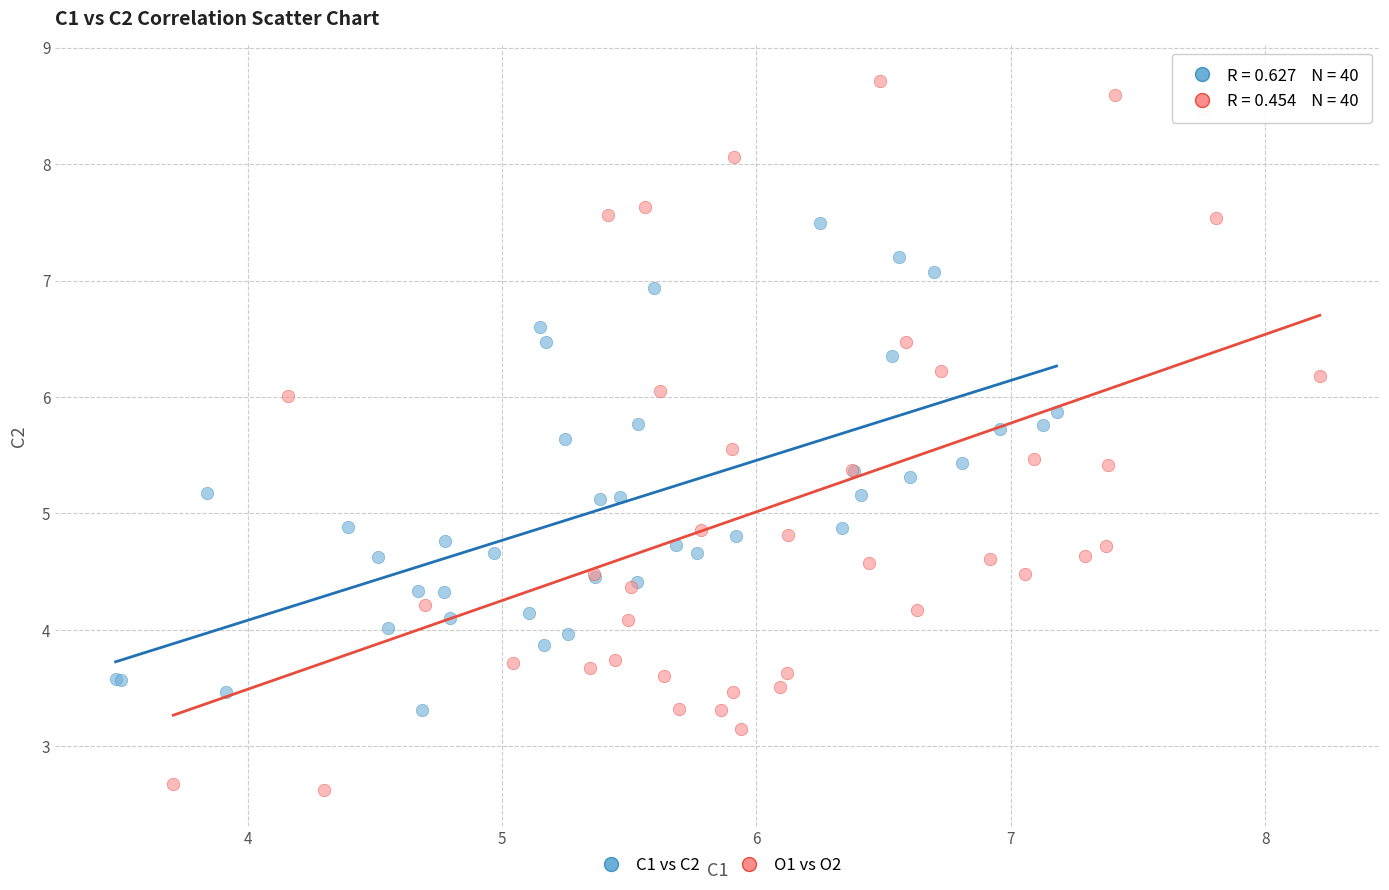

Which series reaches the maximum Y coordinate?

O1 vs O2